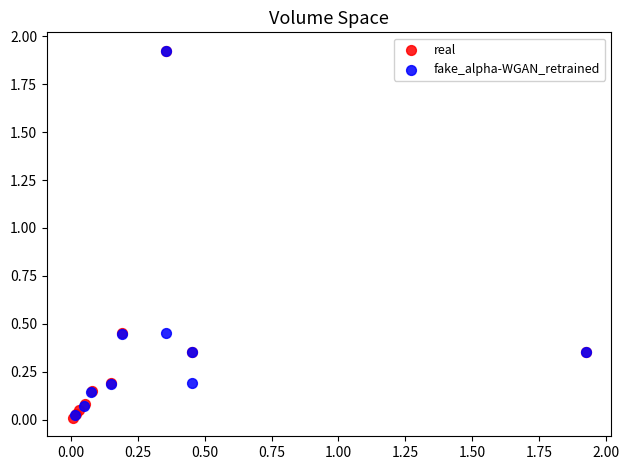

What are all the series names shown in the legend?

real, fake_alpha-WGAN_retrained